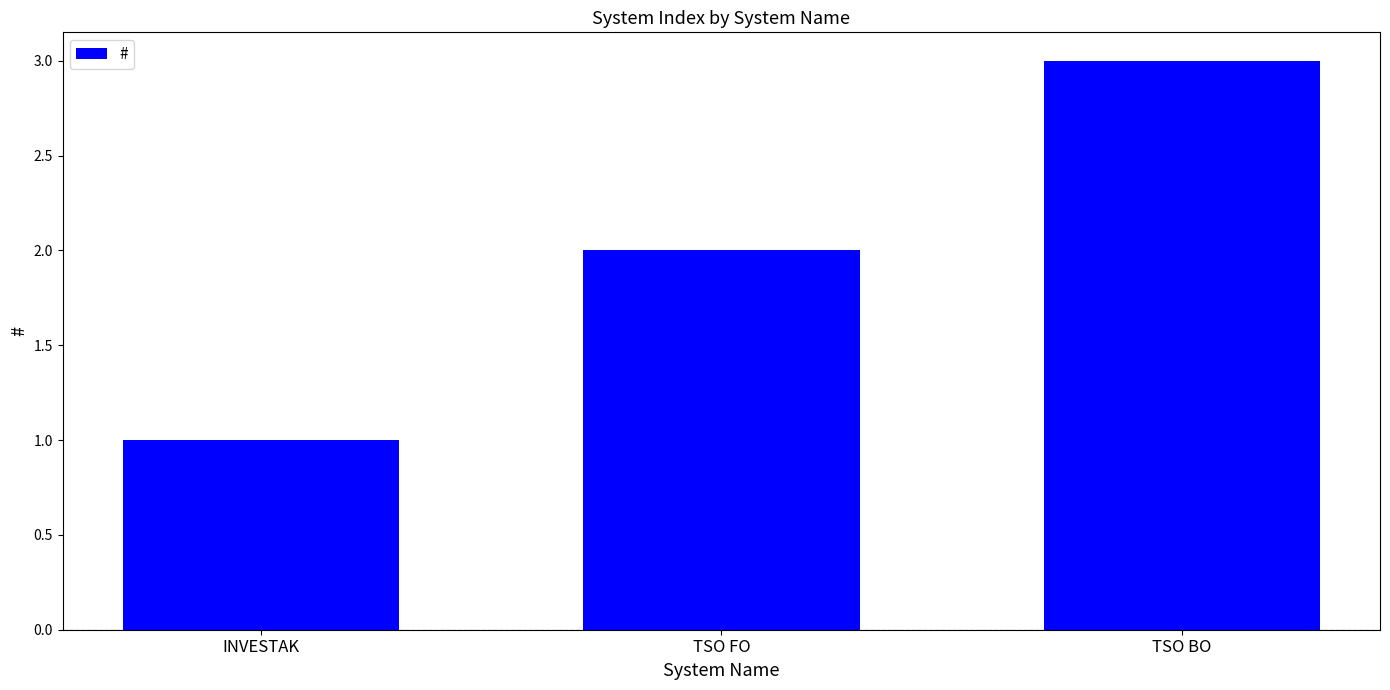

Approximately how many times larger is the value at TSO BO compared to INVESTAK?

3.0